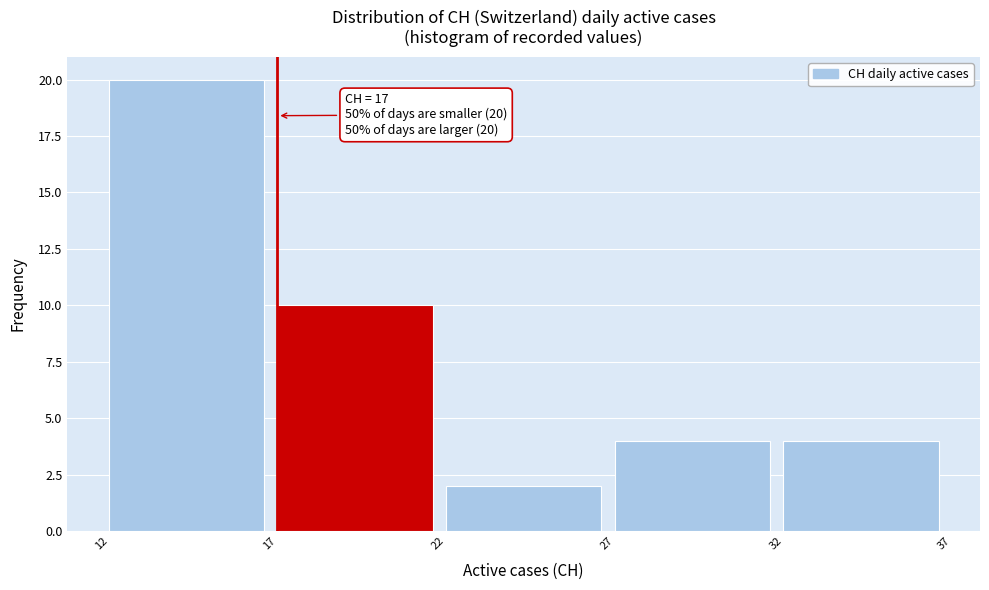

Over which range of the x-axis is the bar tallest?

12 to 17